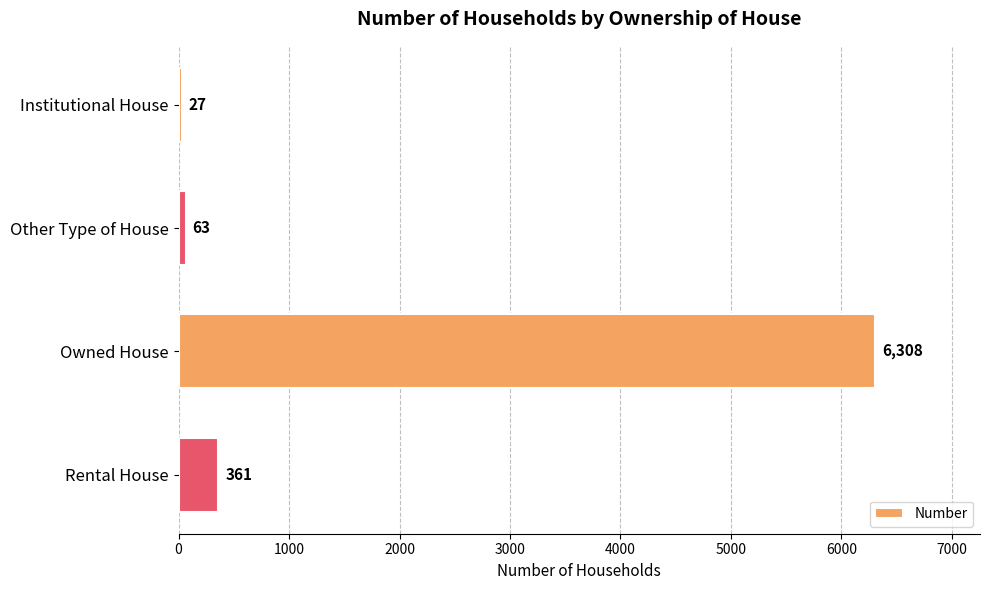

List the labels in order of value, smallest first.

Institutional House, Other Type of House, Rental House, Owned House